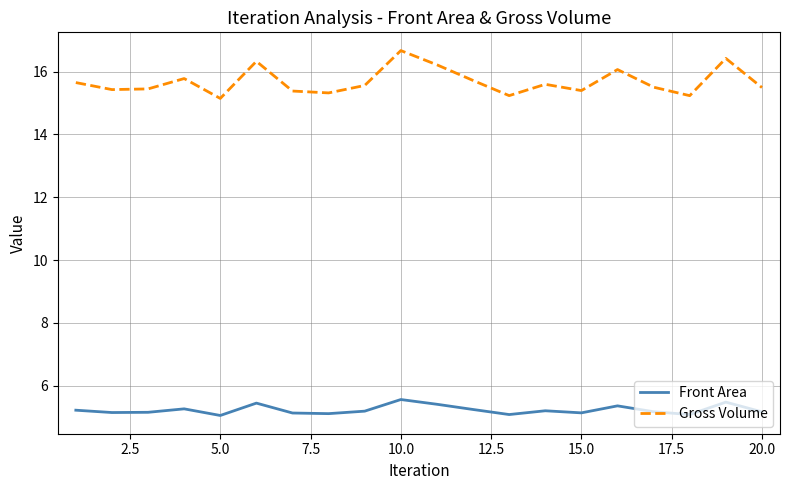

What is the lowest value of the Gross Volume series?

15.1